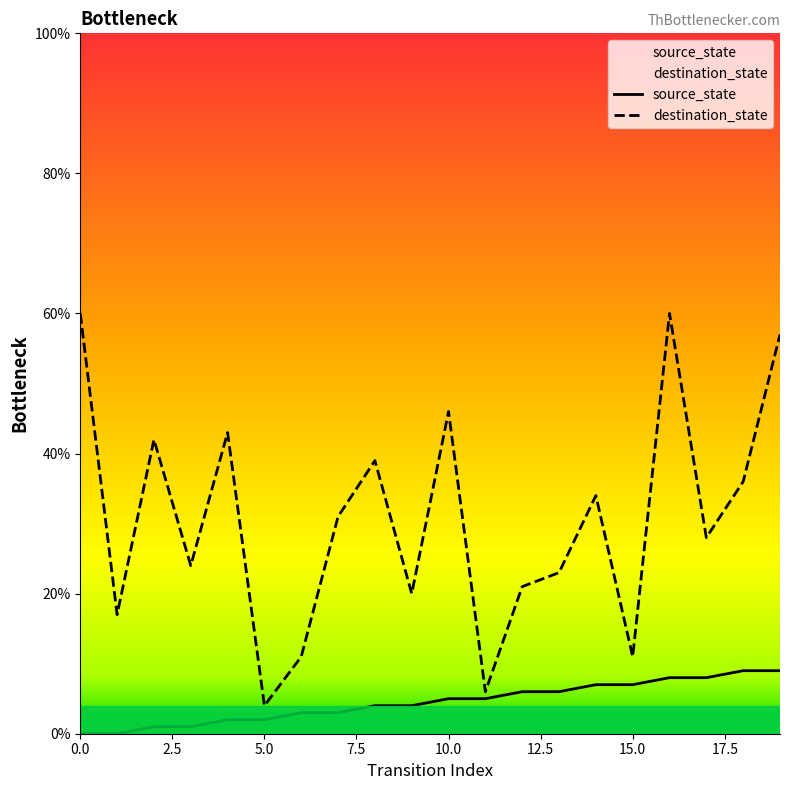

What is the sum of all source_state values?

90